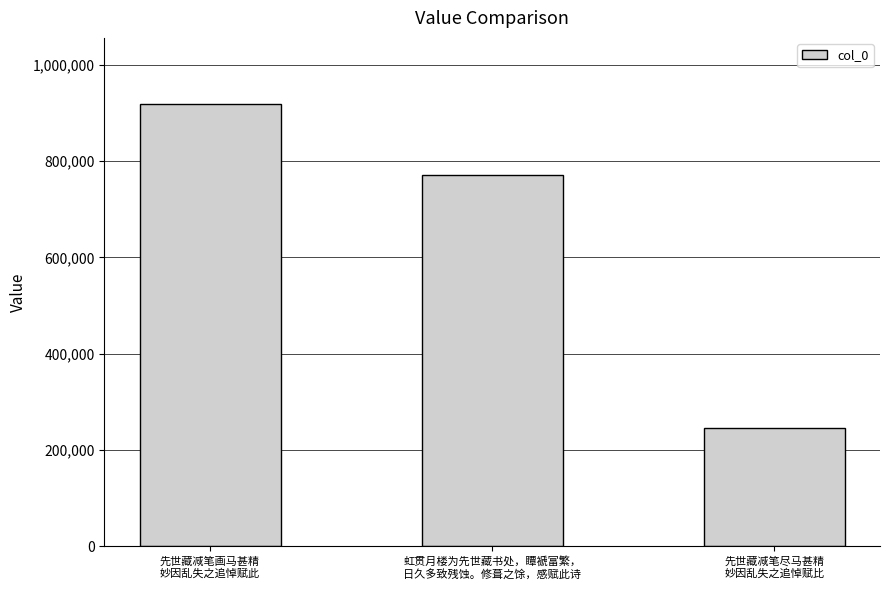

At which category does the chart reach its peak across all series?

先世藏减笔画马甚精
妙因乱失之追悼赋此